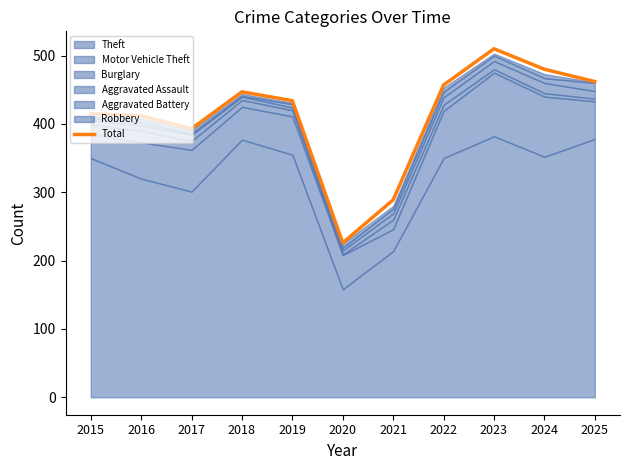

What is the sum of all values?

4525